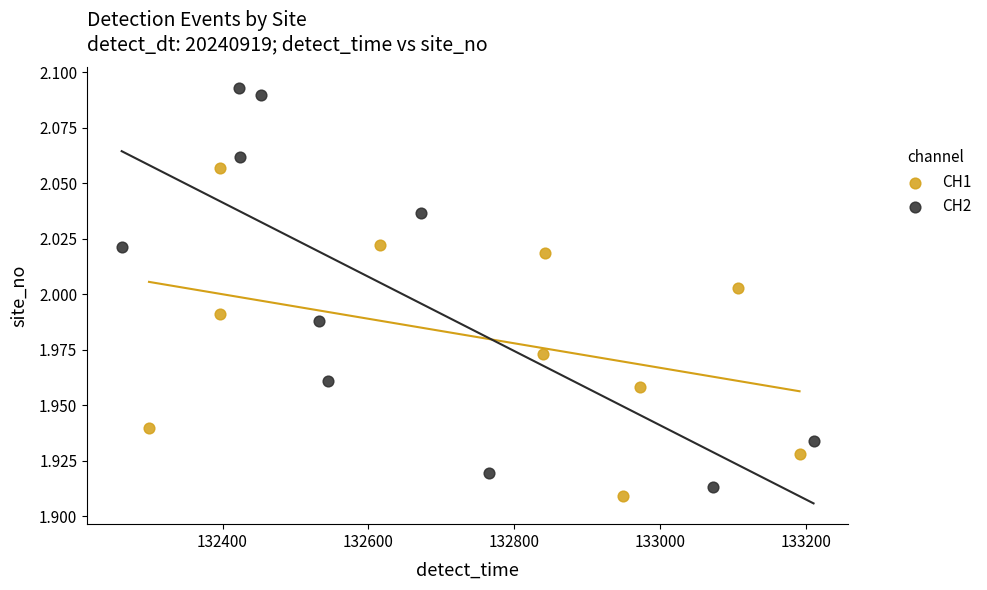

Which series has the largest Y range (max minus min)?

CH2